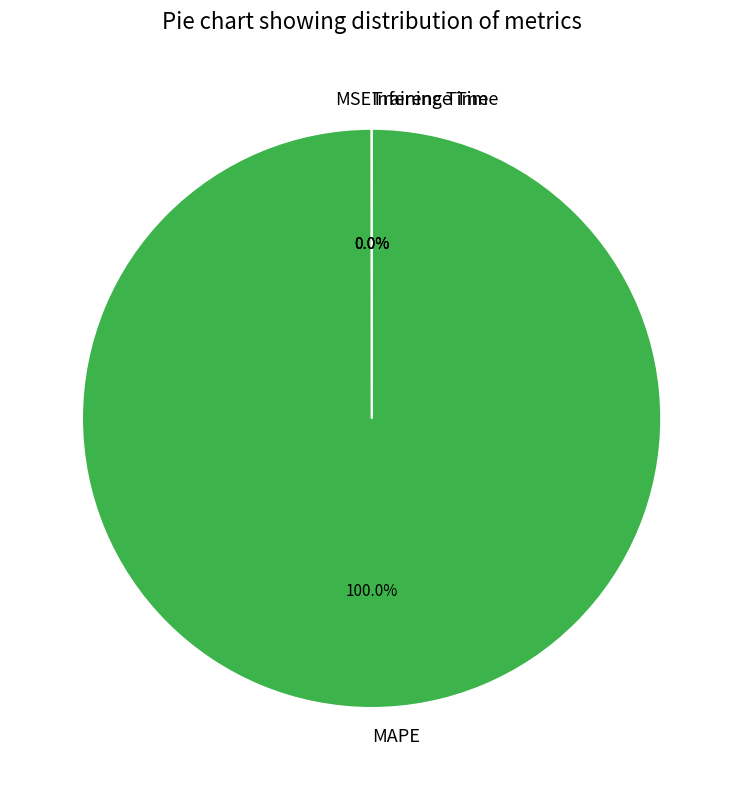

Which slice is the largest?

MAPE